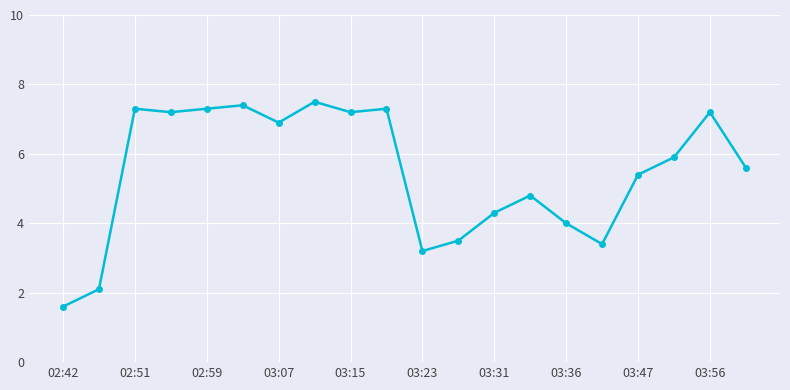

Reading left to right, what are all the values shown in this chart?

1.6	2.1	7.3	7.2	7.3	7.4	6.9	7.5	7.2	7.3	3.2	3.5	4.3	4.8	4.0	3.4	5.4	5.9	7.2	5.6